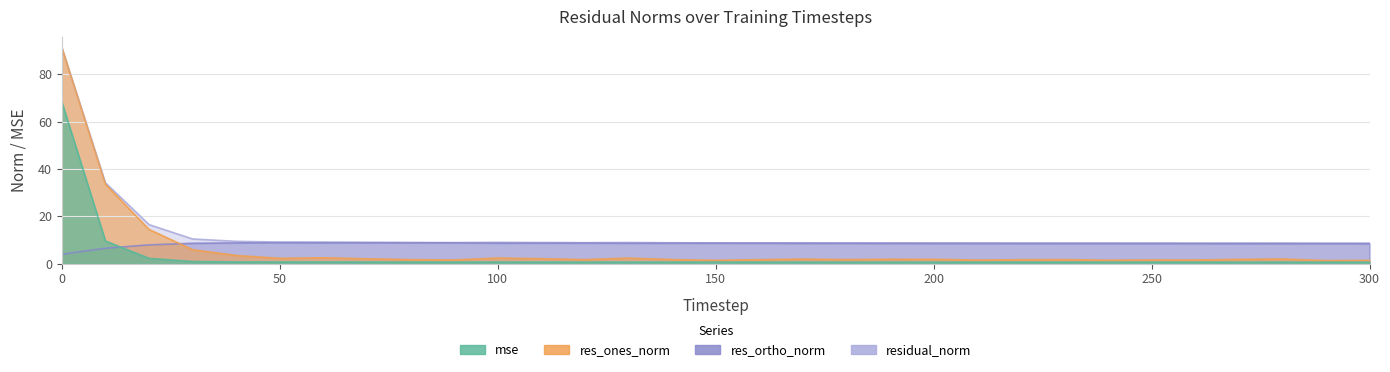

What is the average value of the res_ortho_norm series?

8.4